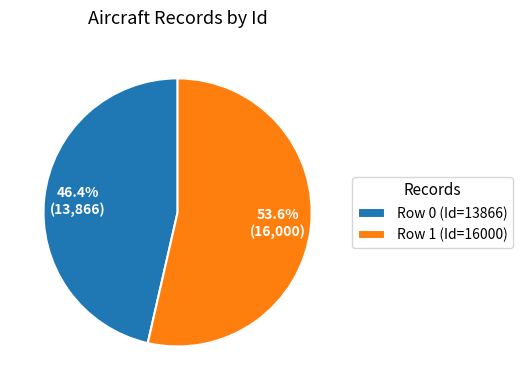

How many slices are in this pie chart?

2